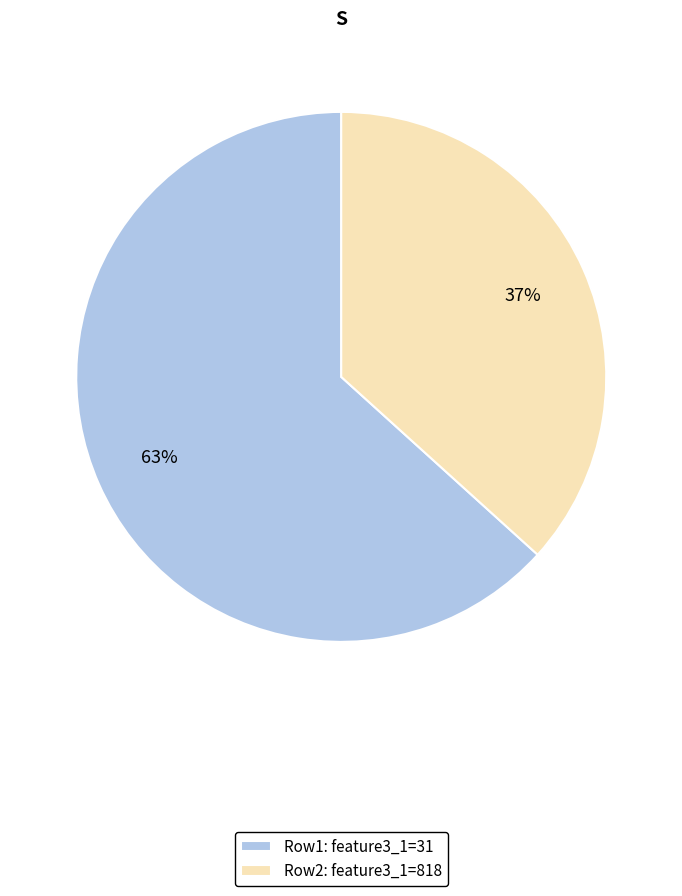

Which slice is the smallest?

Row2: feature3_1=818